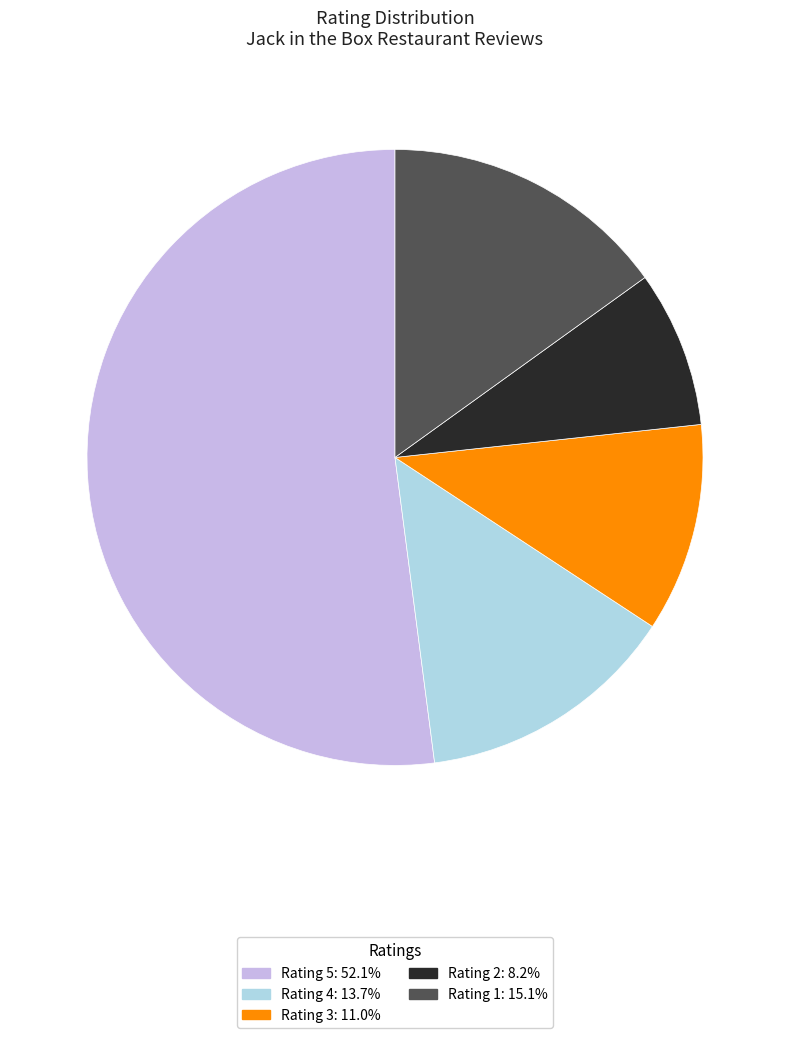

Is there a majority slice in this chart?

Yes